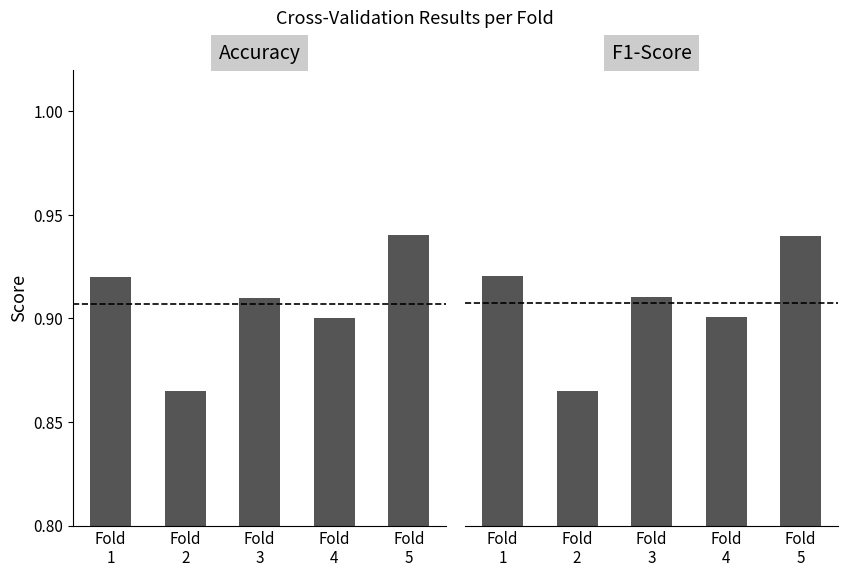

What is the minimum value for F1-Score?

0.9